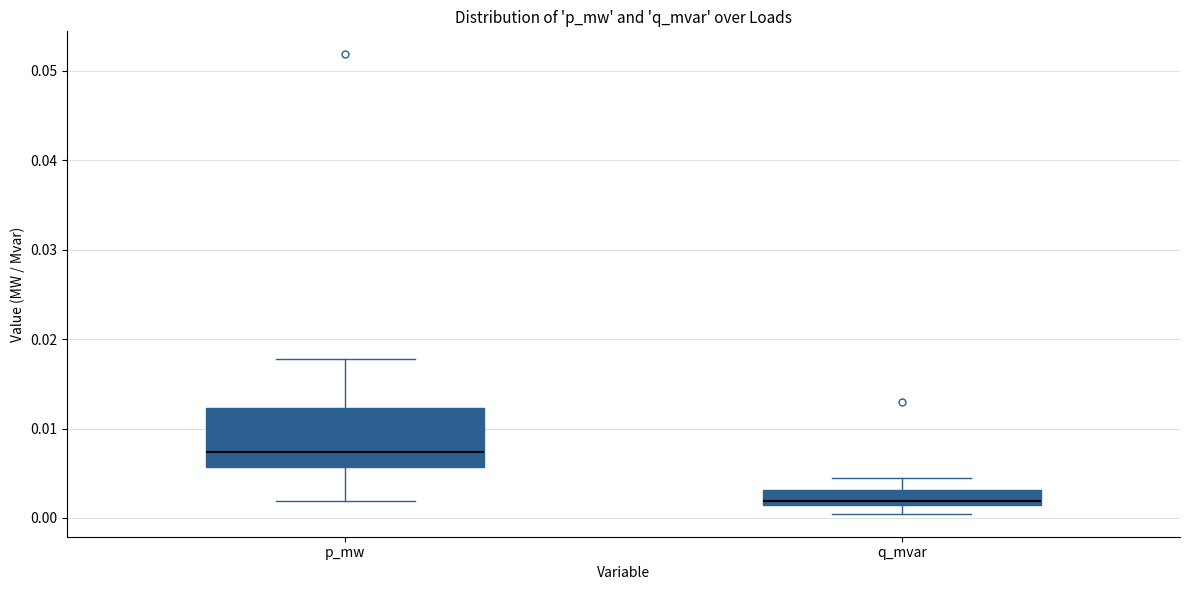

Reading left to right, read every box against the y-axis: the position of its median line, the range the box covers, and the ends of its whiskers. The values are not printed on the chart, so give them approximately, as read against the axis.

p_mw: median 0.007, box 0.006 to 0.012, whiskers 0.002 to 0.018
q_mvar: median 0.002, box 0.001 to 0.003, whiskers 0.000 to 0.004